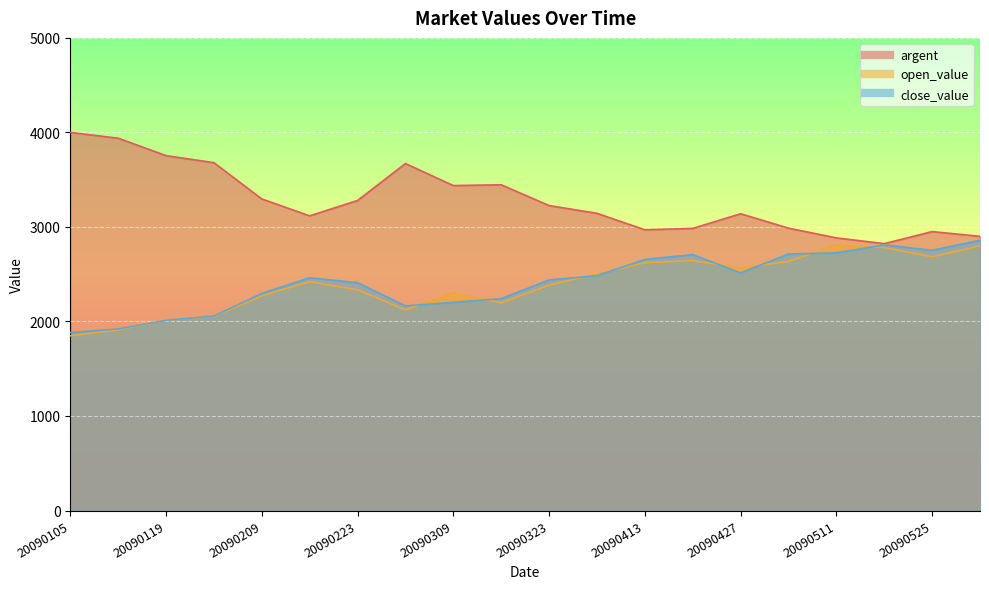

What is the difference between the second highest and second lowest values in the open_value series?

887.2